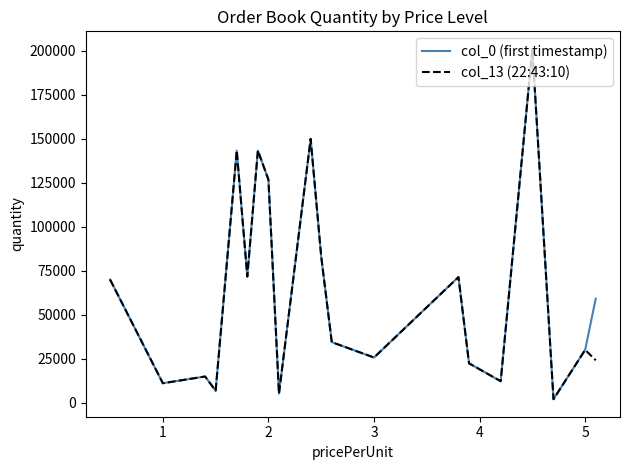

In col_0 (first timestamp), how many points are lower than both neighbors (excluding endpoints)?

7